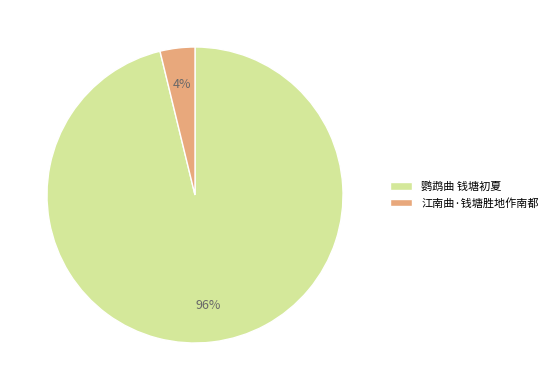

How many slices are in this pie chart?

2